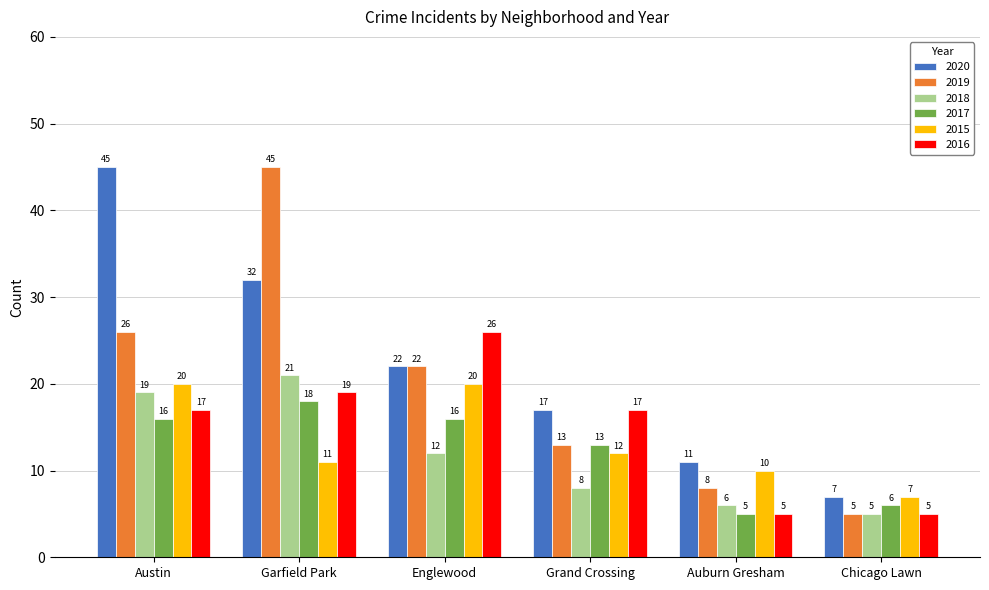

Between Grand Crossing and Chicago Lawn, which series saw the biggest shift?

2016